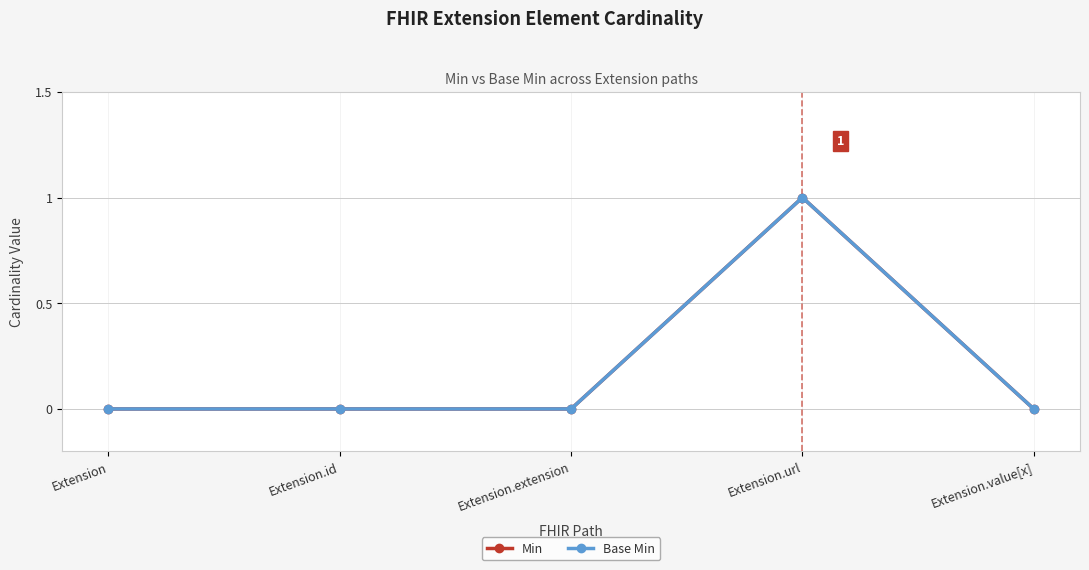

Does the chart display data point markers on the line(s)?

Yes